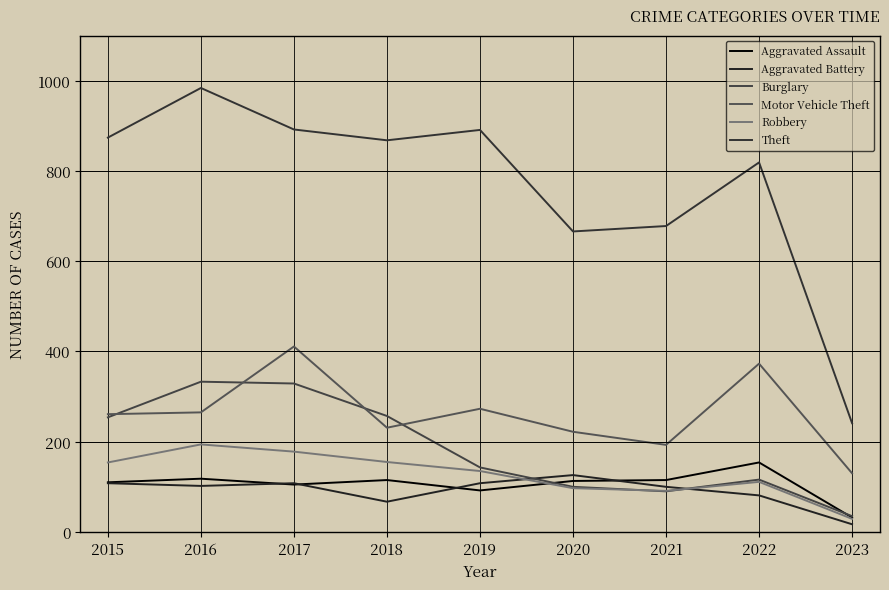

Is the value of Motor Vehicle Theft at 2016 greater than the value of Aggravated Assault at 2021?

Yes